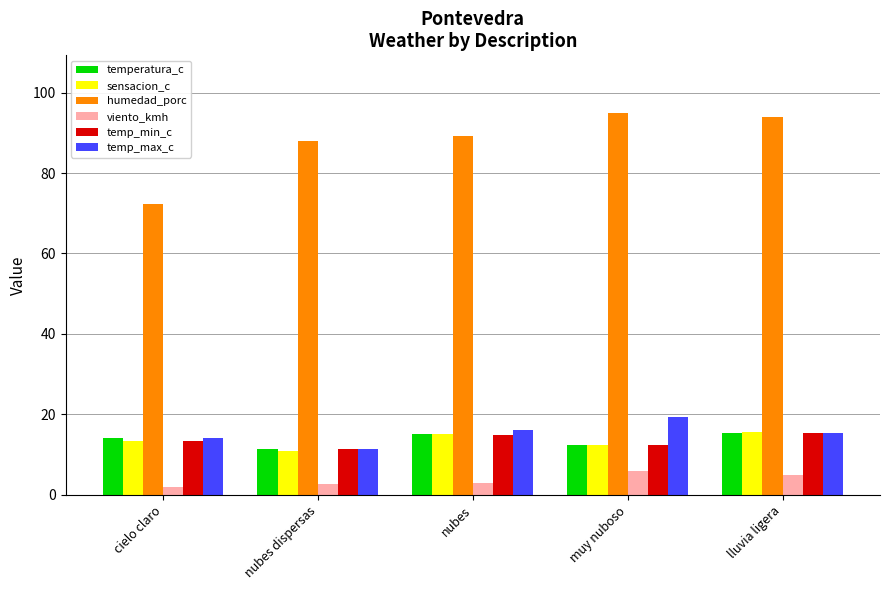

What is the difference between the viento_kmh values at nubes dispersas and lluvia ligera?

2.4